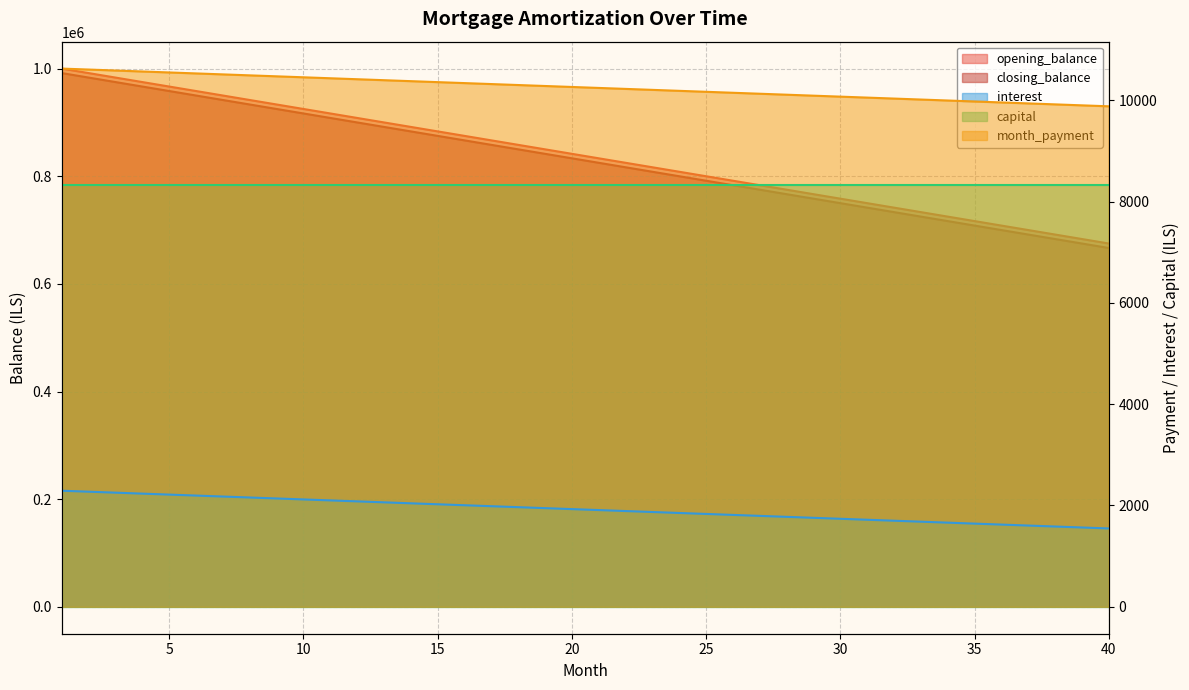

How many lines are shown in the chart?

5